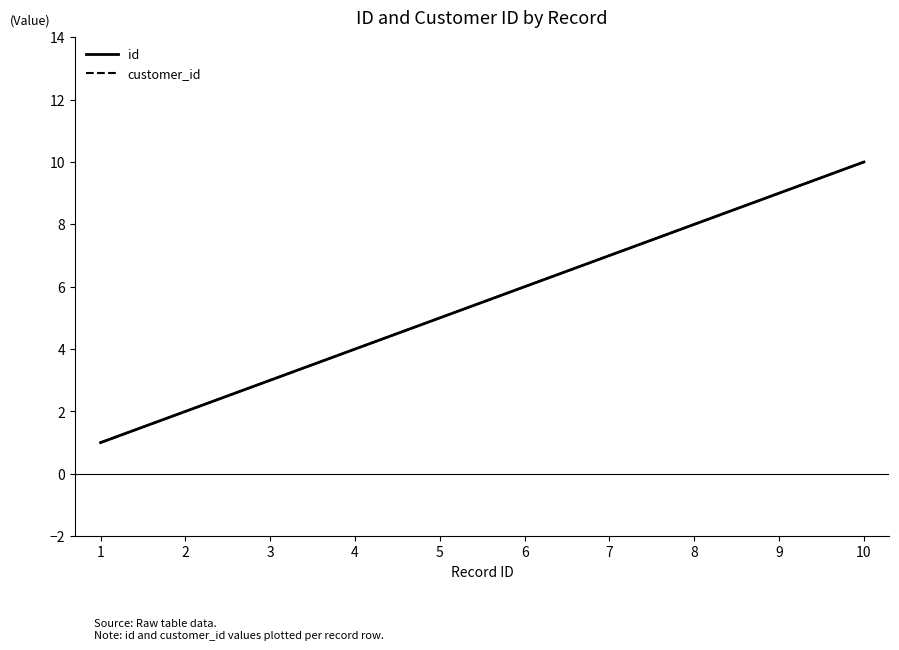

True or false: id and customer_id intersect in this chart.

False